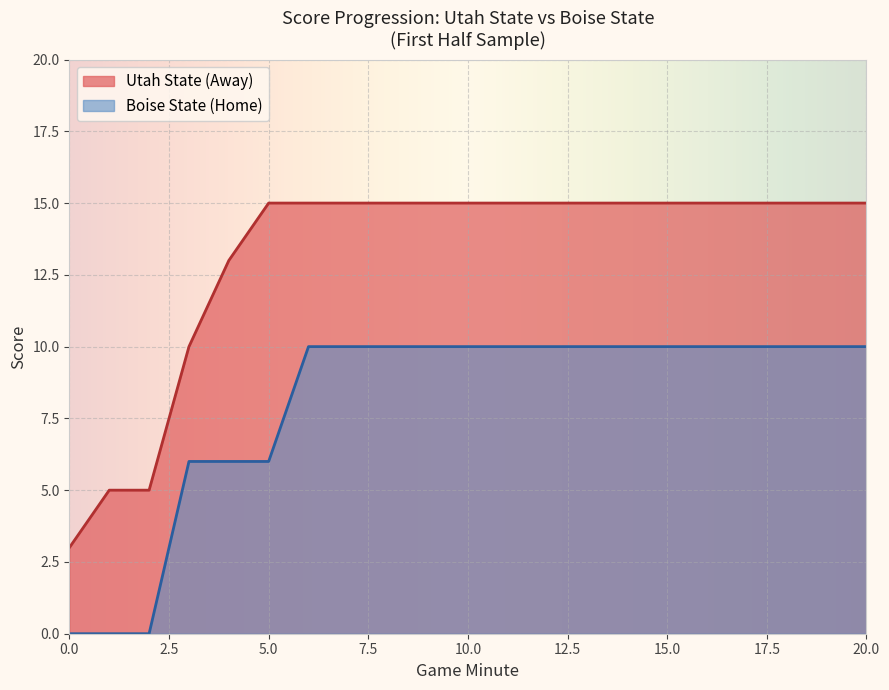

How many data points does each series have?

15